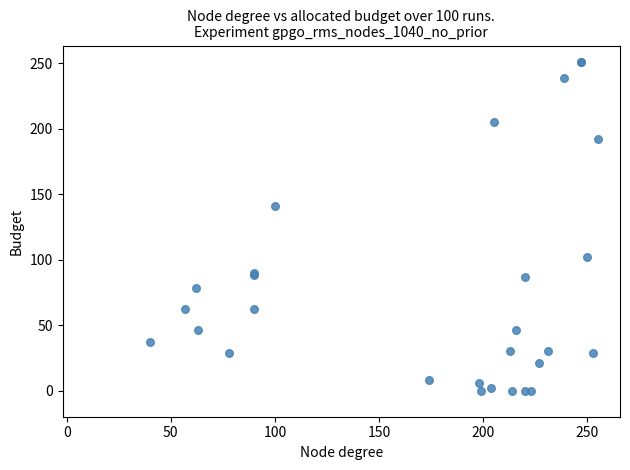

What Y value in the scatter plot is closest to 125?

141